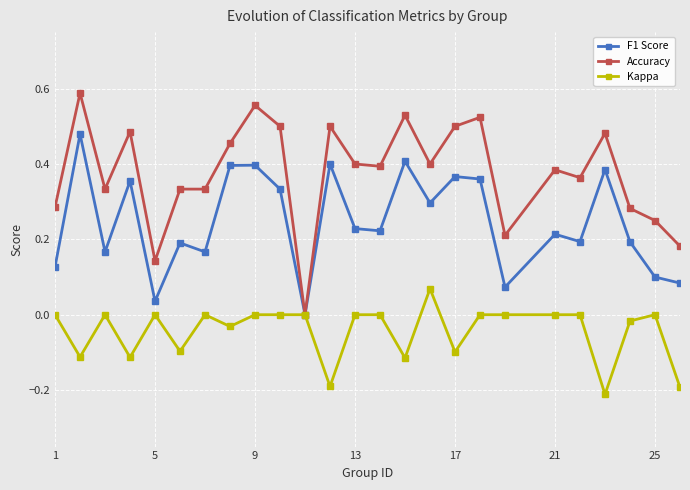

True or false: Accuracy has more than 1 points higher than both neighbors.

True